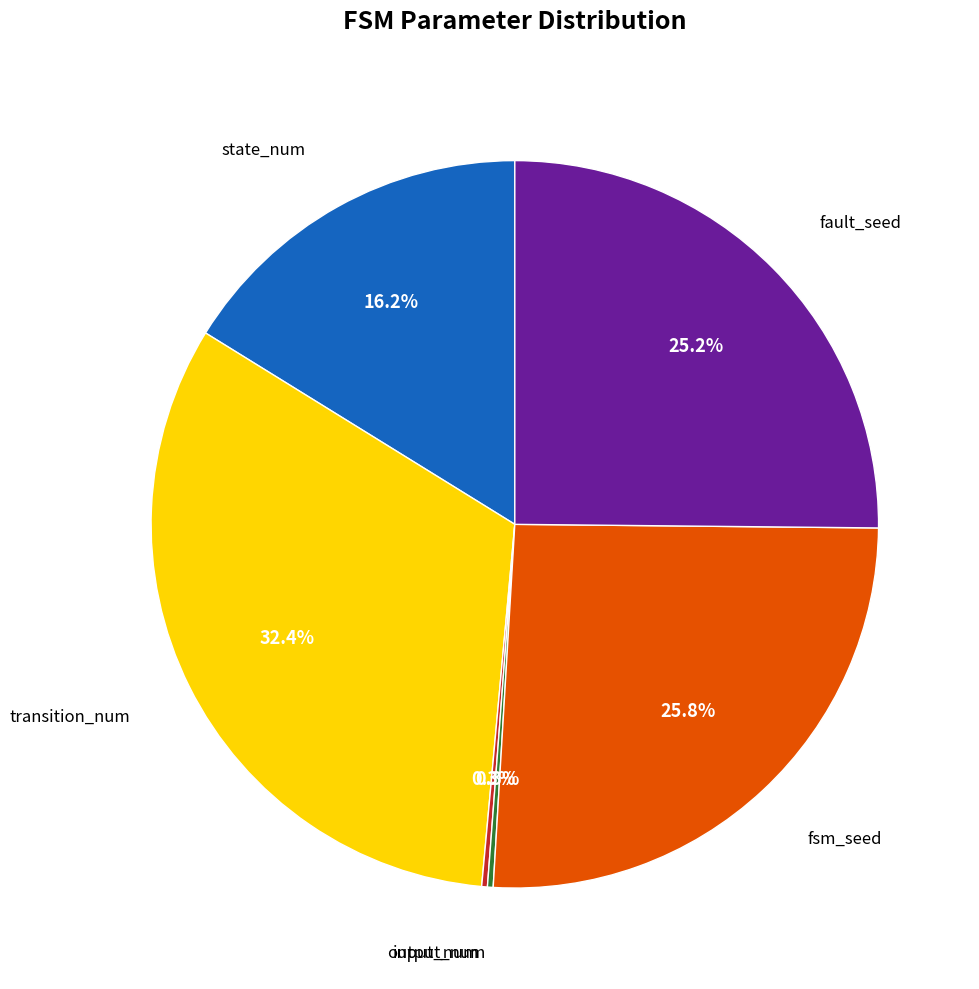

Is there a majority slice in this chart?

No